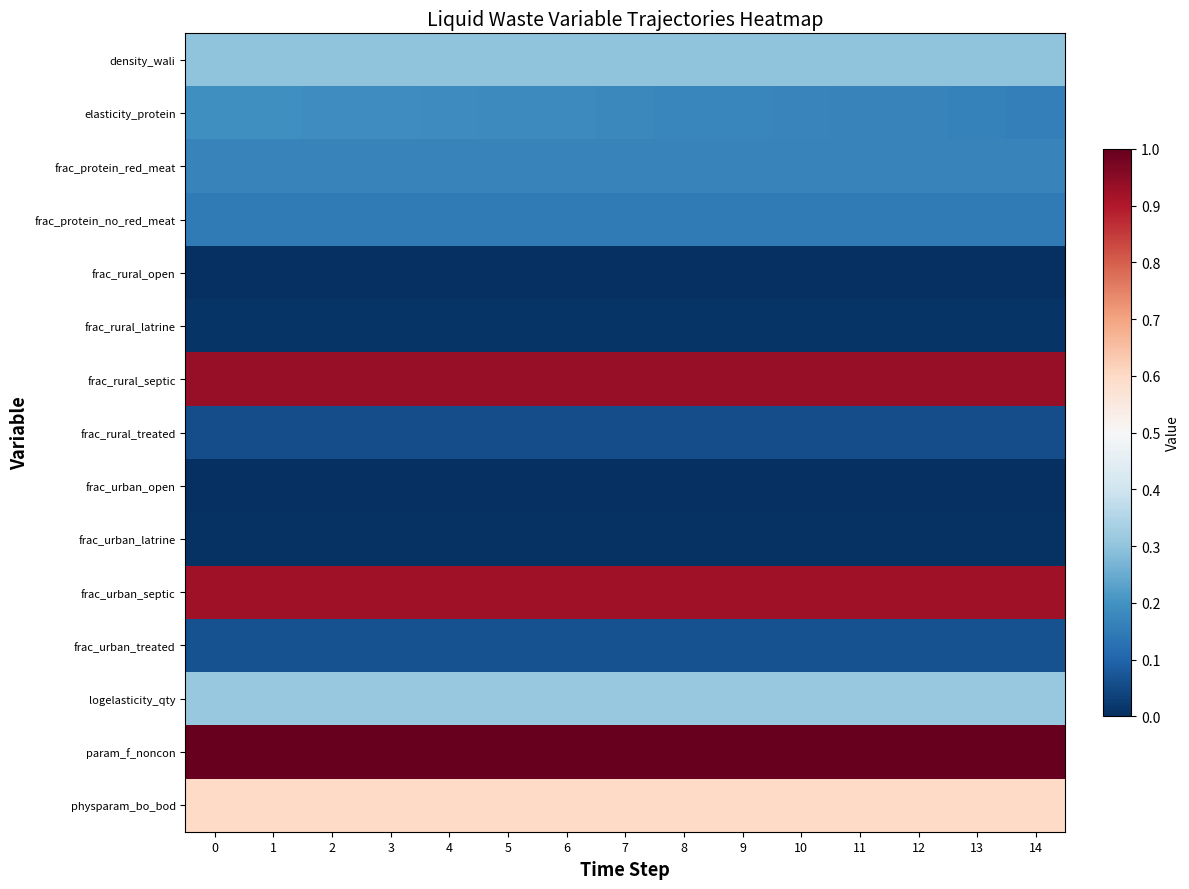

Reading left to right, transcribe all the data shown in this chart.

row_0: 0=0.3	1=0.3	2=0.3	3=0.3	4=0.3	5=0.3	6=0.3	7=0.3	8=0.3	9=0.3	10=0.3	11=0.3	12=0.3	13=0.3	14=0.3
row_1: 0=0.2	1=0.2	2=0.2	3=0.2	4=0.2	5=0.2	6=0.2	7=0.2	8=0.2	9=0.2	10=0.2	11=0.2	12=0.2	13=0.2	14=0.2
row_2: 0=0.2	1=0.2	2=0.2	3=0.2	4=0.2	5=0.2	6=0.2	7=0.2	8=0.2	9=0.2	10=0.2	11=0.2	12=0.2	13=0.2	14=0.2
row_3: 0=0.1	1=0.1	2=0.1	3=0.1	4=0.1	5=0.1	6=0.1	7=0.1	8=0.1	9=0.1	10=0.1	11=0.1	12=0.1	13=0.1	14=0.1
row_4: 0=0.0	1=0.0	2=0.0	3=0.0	4=0.0	5=0.0	6=0.0	7=0.0	8=0.0	9=0.0	10=0.0	11=0.0	12=0.0	13=0.0	14=0.0
row_5: 0=0.0	1=0.0	2=0.0	3=0.0	4=0.0	5=0.0	6=0.0	7=0.0	8=0.0	9=0.0	10=0.0	11=0.0	12=0.0	13=0.0	14=0.0
row_6: 0=0.9	1=0.9	2=0.9	3=0.9	4=0.9	5=0.9	6=0.9	7=0.9	8=0.9	9=0.9	10=0.9	11=0.9	12=0.9	13=0.9	14=0.9
row_7: 0=0.1	1=0.1	2=0.1	3=0.1	4=0.1	5=0.1	6=0.1	7=0.1	8=0.1	9=0.1	10=0.1	11=0.1	12=0.1	13=0.1	14=0.1
row_8: 0=0.0	1=0.0	2=0.0	3=0.0	4=0.0	5=0.0	6=0.0	7=0.0	8=0.0	9=0.0	10=0.0	11=0.0	12=0.0	13=0.0	14=0.0
row_9: 0=0.0	1=0.0	2=0.0	3=0.0	4=0.0	5=0.0	6=0.0	7=0.0	8=0.0	9=0.0	10=0.0	11=0.0	12=0.0	13=0.0	14=0.0
row_10: 0=0.9	1=0.9	2=0.9	3=0.9	4=0.9	5=0.9	6=0.9	7=0.9	8=0.9	9=0.9	10=0.9	11=0.9	12=0.9	13=0.9	14=0.9
row_11: 0=0.1	1=0.1	2=0.1	3=0.1	4=0.1	5=0.1	6=0.1	7=0.1	8=0.1	9=0.1	10=0.1	11=0.1	12=0.1	13=0.1	14=0.1
row_12: 0=0.3	1=0.3	2=0.3	3=0.3	4=0.3	5=0.3	6=0.3	7=0.3	8=0.3	9=0.3	10=0.3	11=0.3	12=0.3	13=0.3	14=0.3
row_13: 0=1.0	1=1.0	2=1.0	3=1.0	4=1.0	5=1.0	6=1.0	7=1.0	8=1.0	9=1.0	10=1.0	11=1.0	12=1.0	13=1.0	14=1.0
row_14: 0=0.6	1=0.6	2=0.6	3=0.6	4=0.6	5=0.6	6=0.6	7=0.6	8=0.6	9=0.6	10=0.6	11=0.6	12=0.6	13=0.6	14=0.6